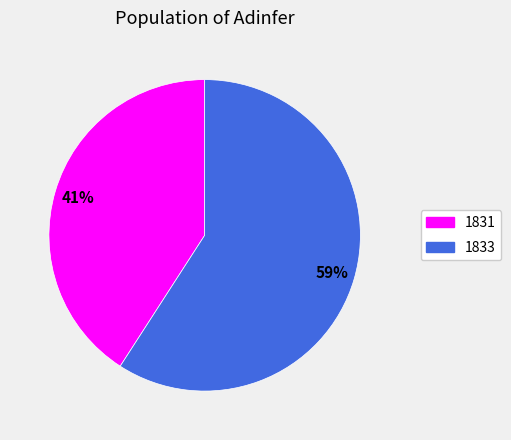

Which has a higher value, 1833 or 1831?

1833